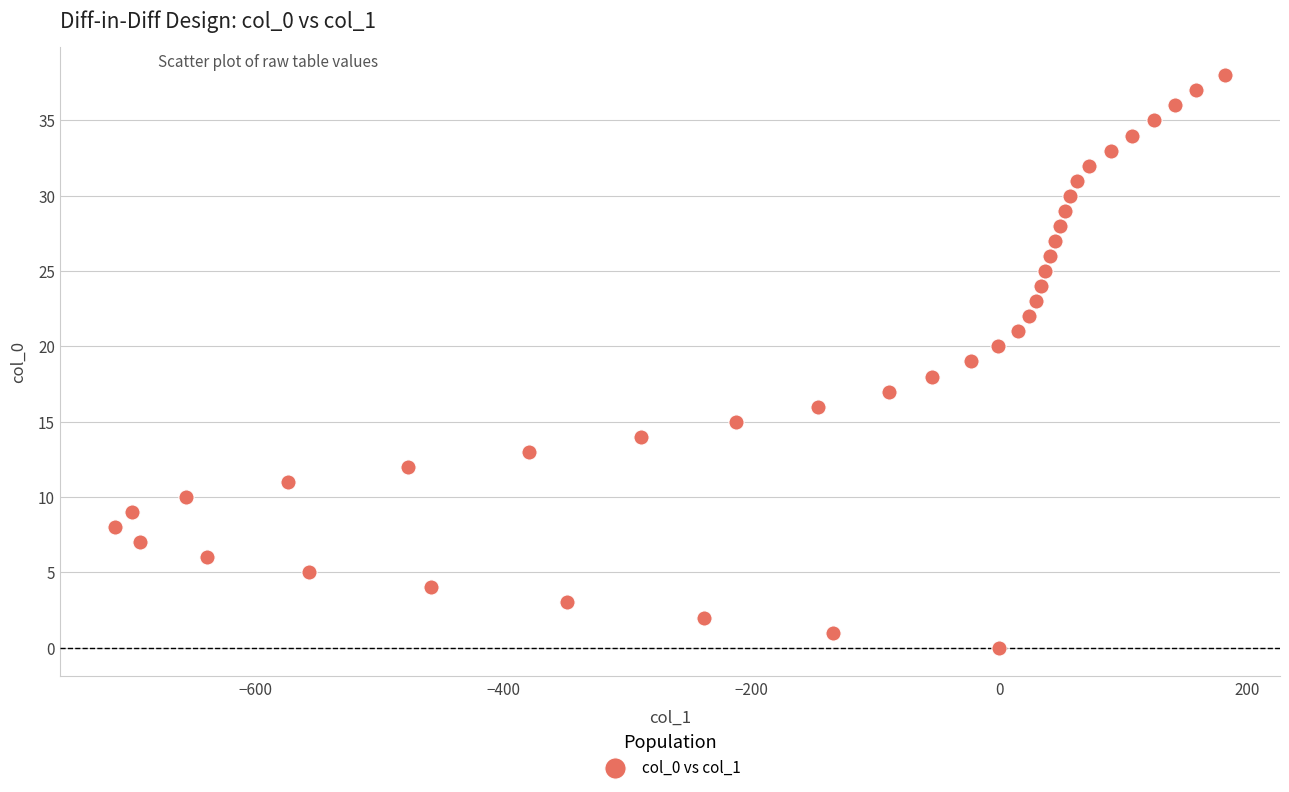

What is the range of Y values (max minus min)?

38